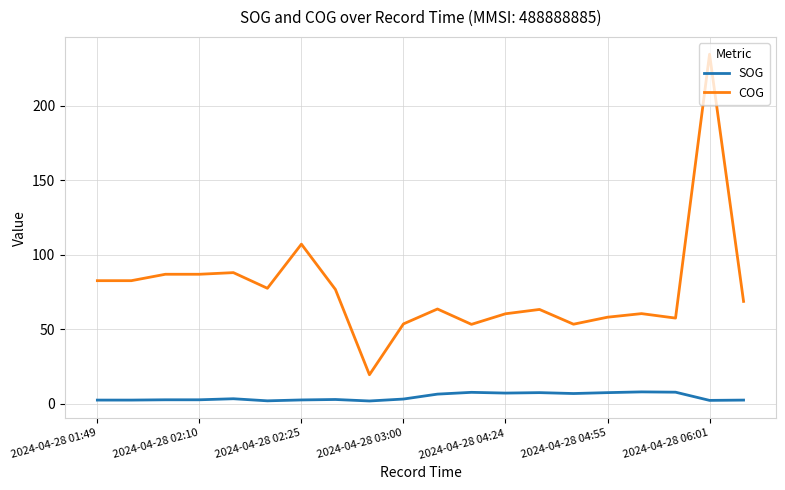

True or false: COG and SOG cross at least once.

False